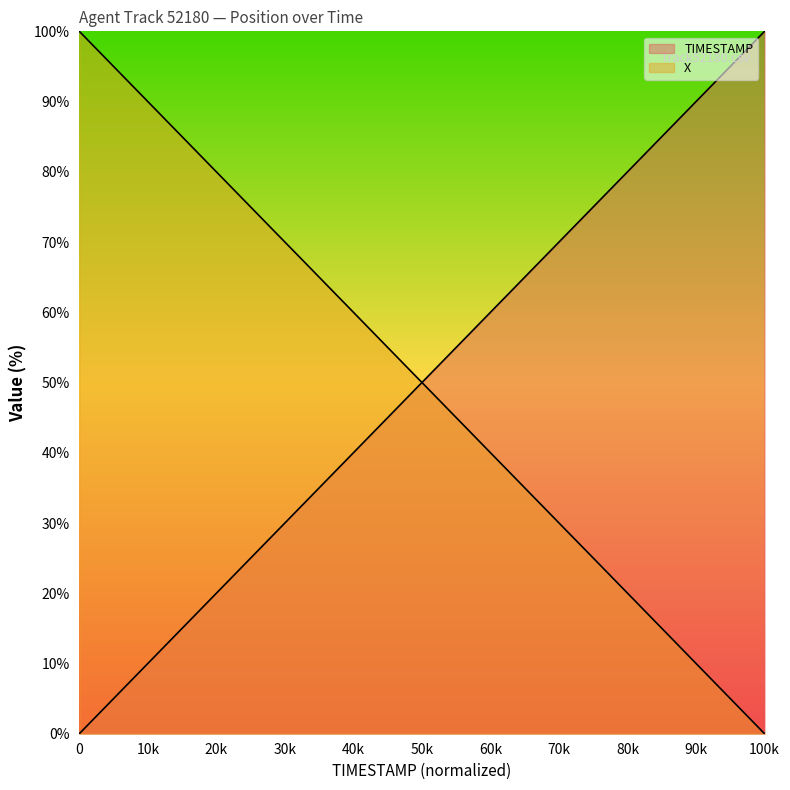

What is the difference between the maximum and minimum values in the TIMESTAMP series?

100.0